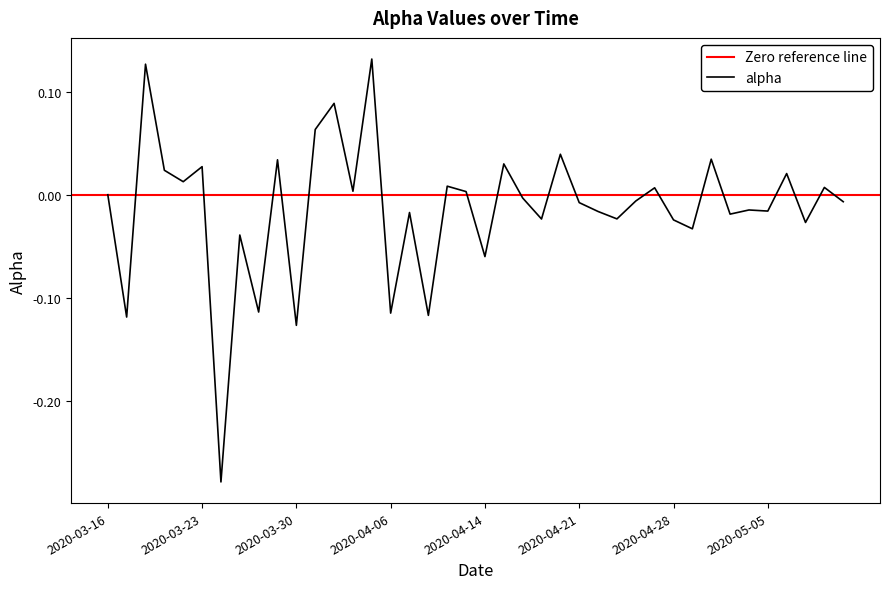

Reading left to right, list all the values displayed in this chart.

2020-03-16=0.0	2020-03-17=-0.1	2020-03-18=0.1	2020-03-19=0.0	2020-03-20=0.0	2020-03-23=0.0	2020-03-24=-0.3	2020-03-25=-0.0	2020-03-26=-0.1	2020-03-27=0.0	2020-03-30=-0.1	2020-03-31=0.1	2020-04-01=0.1	2020-04-02=0.0	2020-04-03=0.1	2020-04-06=-0.1	2020-04-07=-0.0	2020-04-08=-0.1	2020-04-09=0.0	2020-04-13=0.0	2020-04-14=-0.1	2020-04-15=0.0	2020-04-16=-0.0	2020-04-17=-0.0	2020-04-20=0.0	2020-04-21=-0.0	2020-04-22=-0.0	2020-04-23=-0.0	2020-04-24=-0.0	2020-04-27=0.0	2020-04-28=-0.0	2020-04-29=-0.0	2020-04-30=0.0	2020-05-01=-0.0	2020-05-04=-0.0	2020-05-05=-0.0	2020-05-06=0.0	2020-05-07=-0.0	2020-05-08=0.0	2020-05-11=-0.0